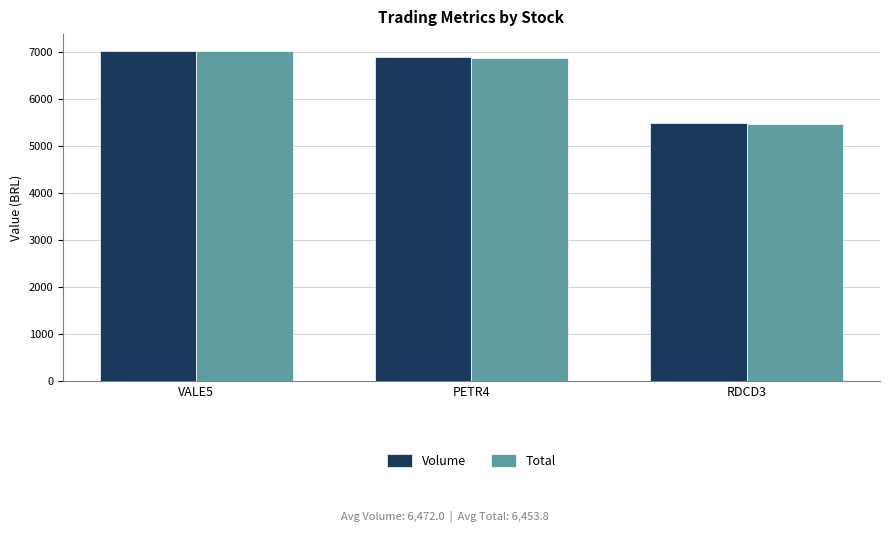

At which label does Volume reach its peak?

VALE5